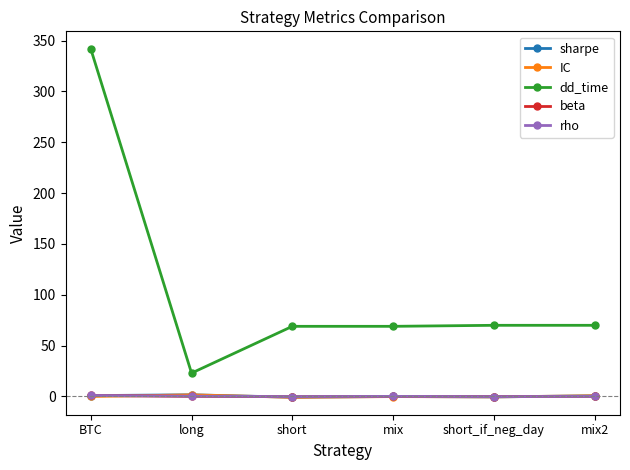

Count the number of data series in this chart.

5